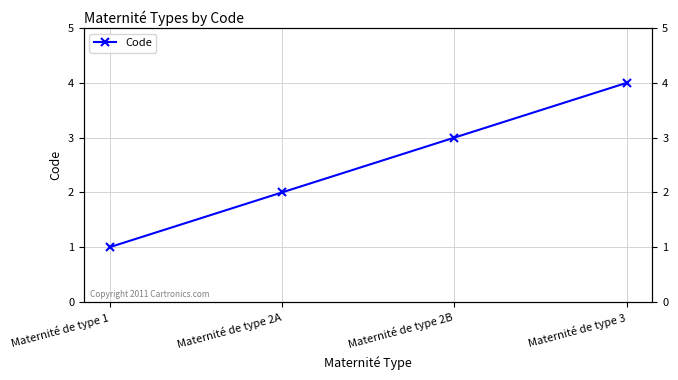

The chart shows a value of 2 at Maternité de type 2A. True or false?

True